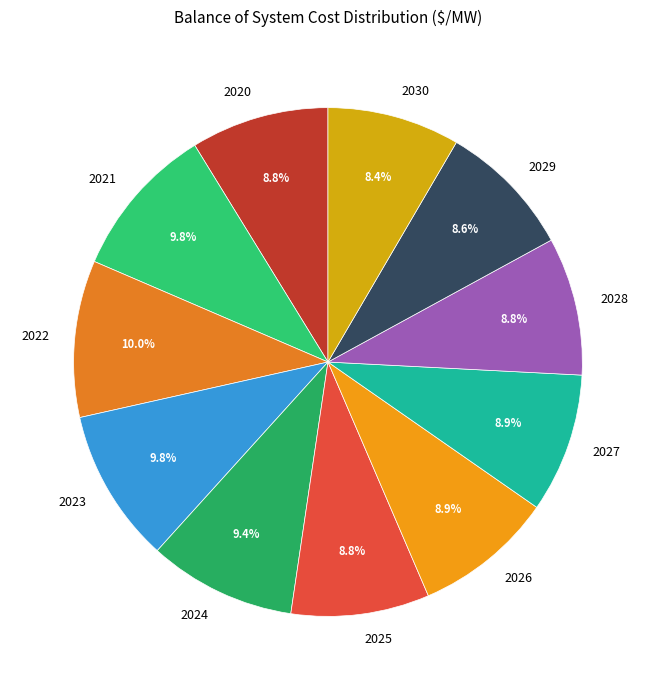

What percentage is the 2020 slice, to the nearest percent?

9%